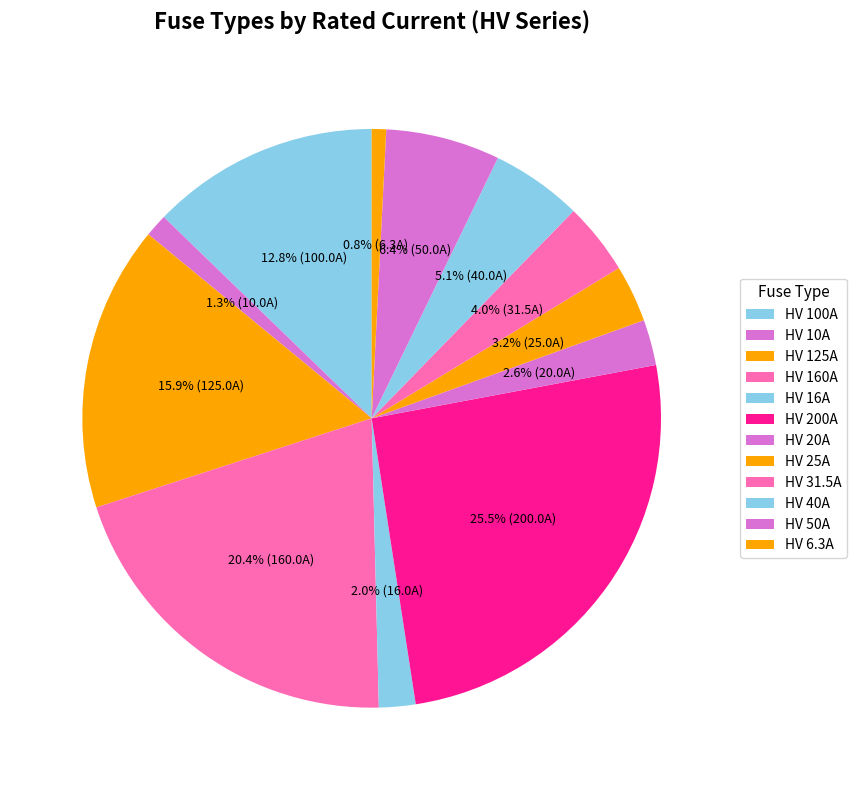

Count the number of slices in the pie.

12